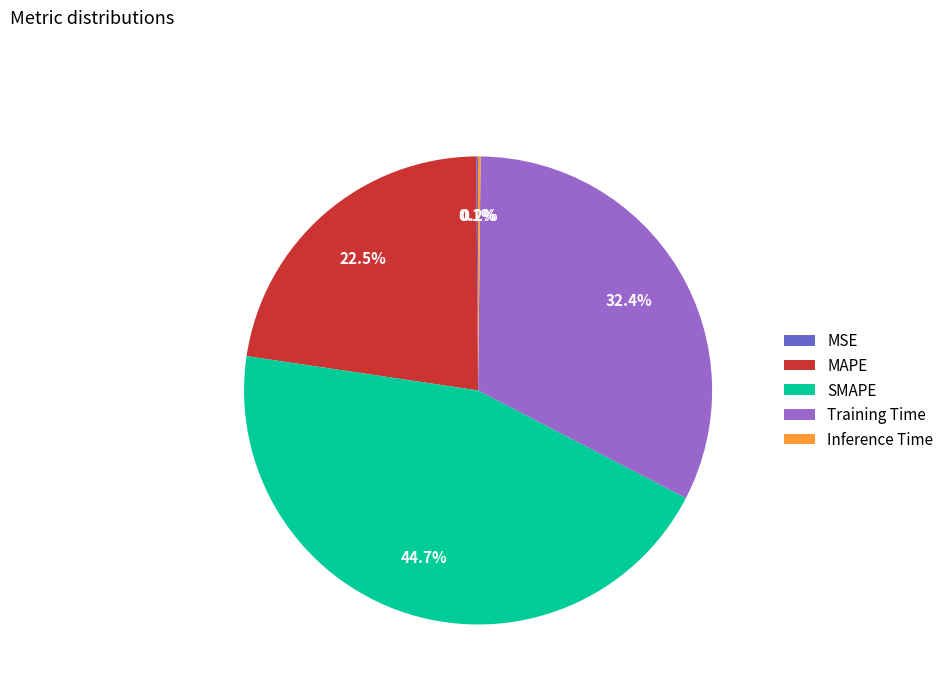

To the nearest percent, what is the average slice percentage?

20%